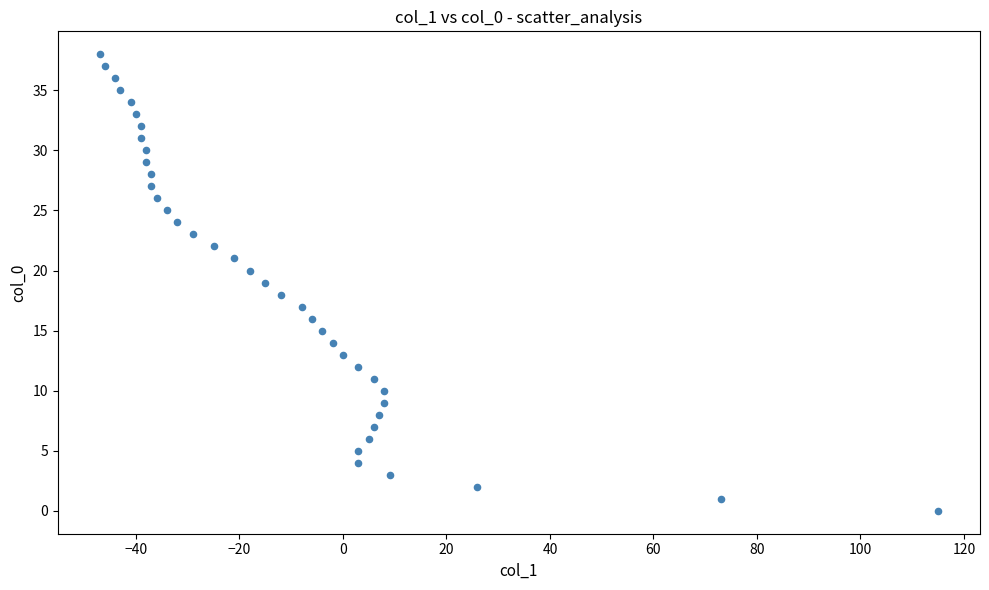

What is the range of X values (max minus min)?

162